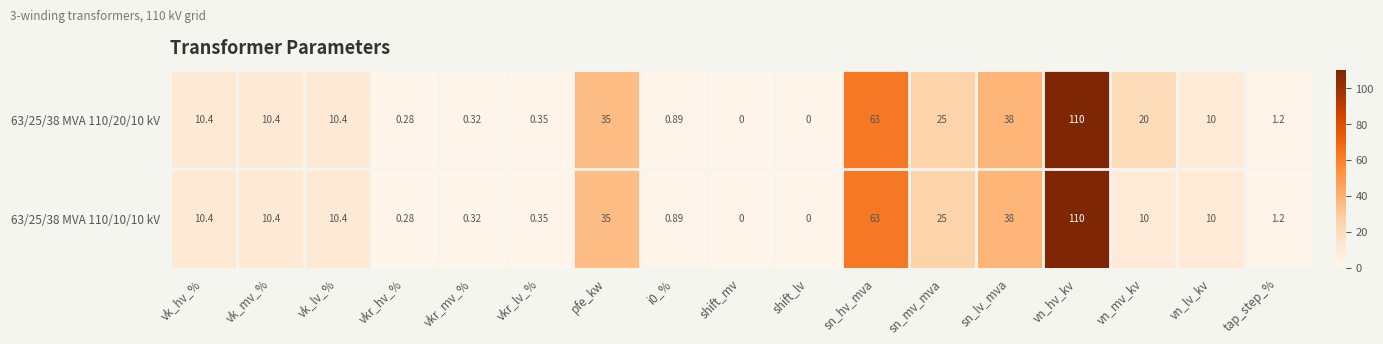

Where is 63/25/38 MVA 110/10/10 kV nearest to the value 55?

sn_hv_mva